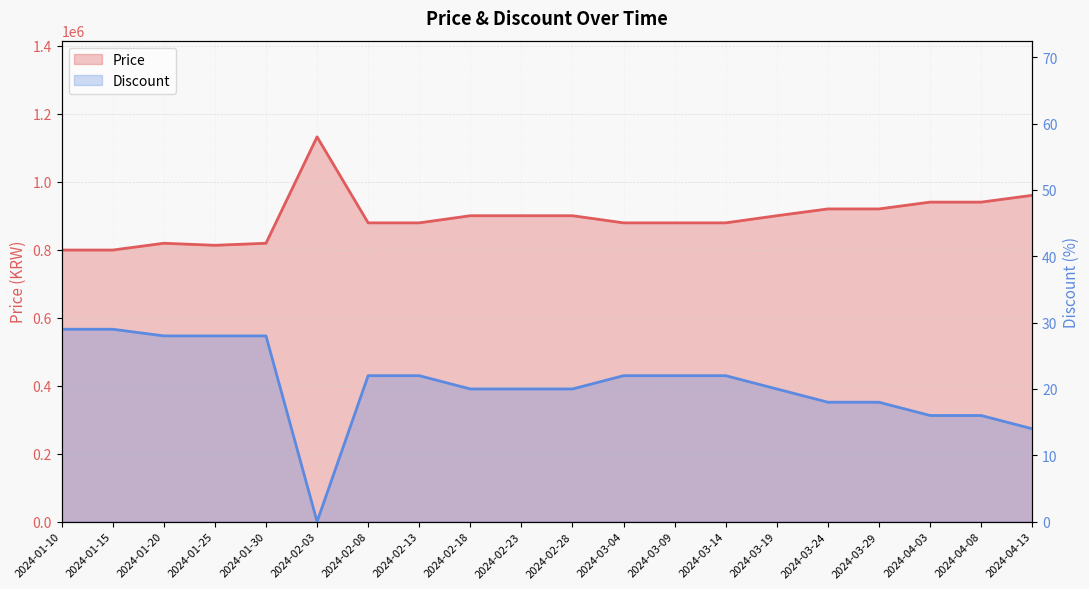

Which series has the widest spread of values?

Price